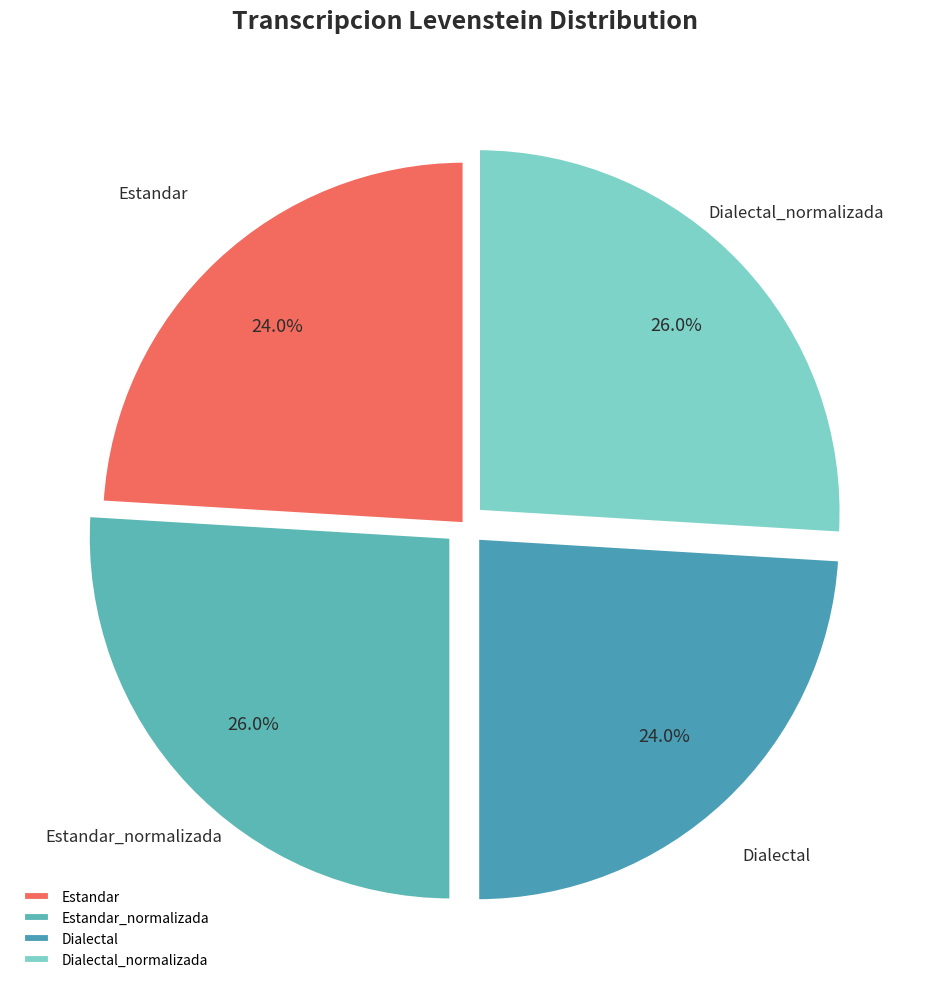

What portion of the pie excludes Estandar_normalizada?

74.0%